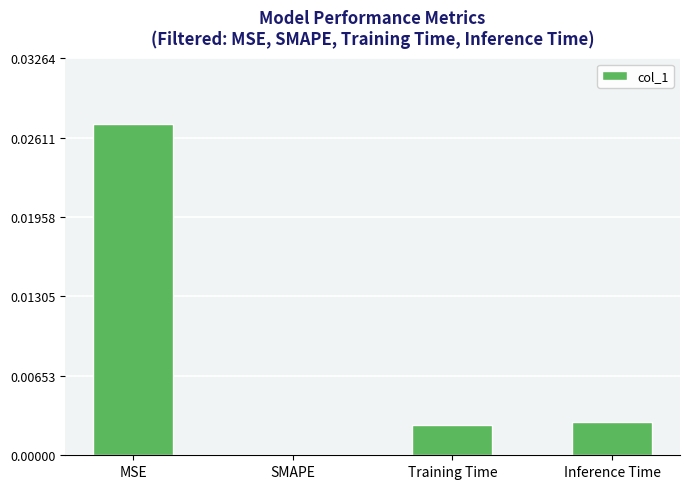

Which category has the highest value across all series?

MSE